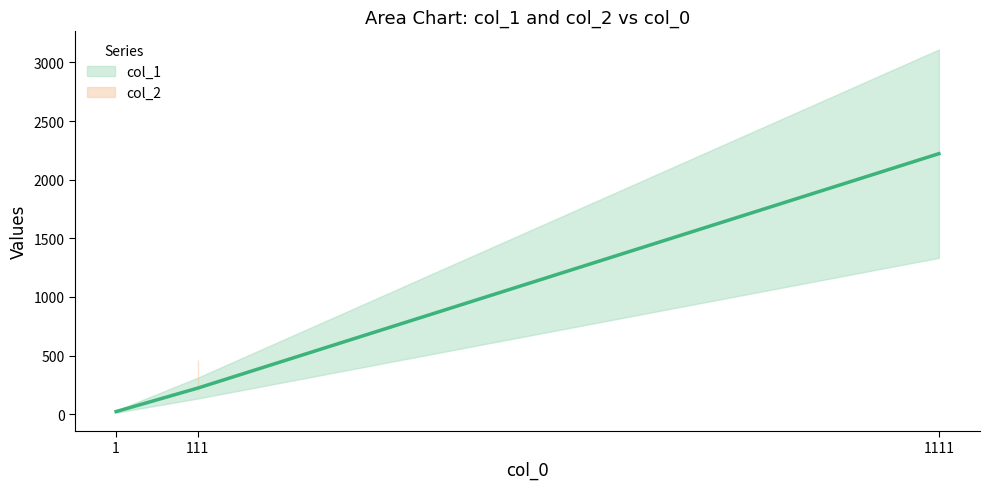

What is the difference between the values at 111 and 1111?

2000